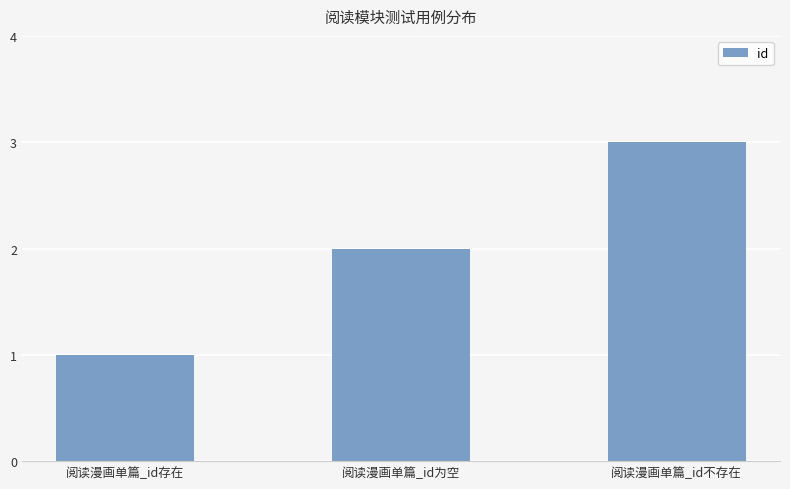

Count the values in the range 1 to 3.

3